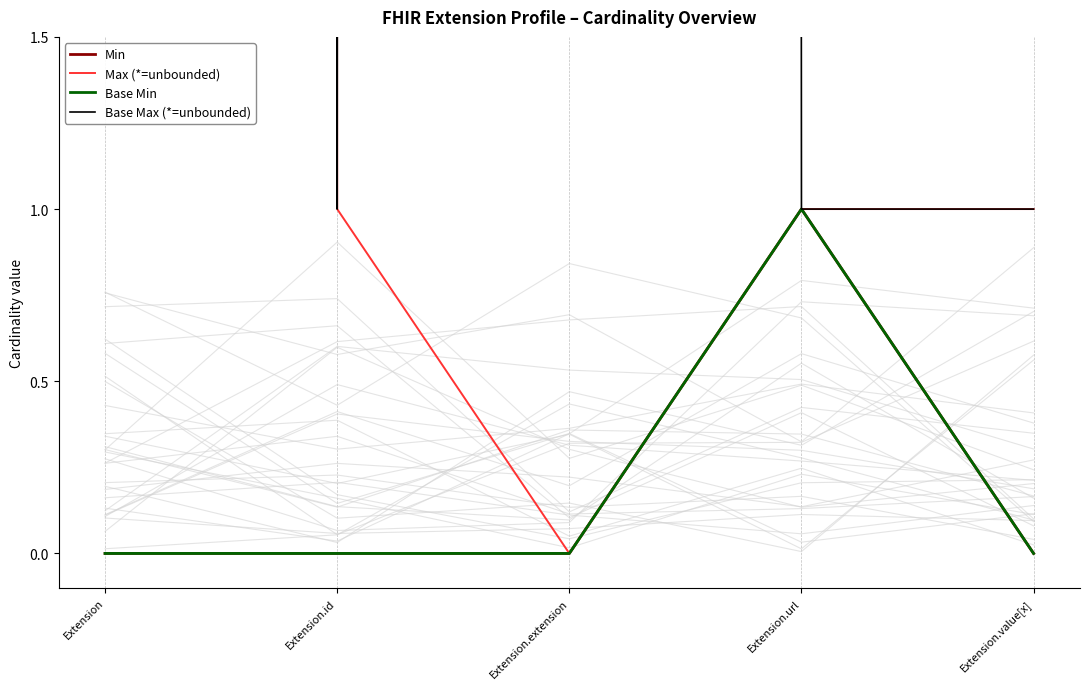

Which series has the largest total across all categories?

Base Max (*=unbounded)